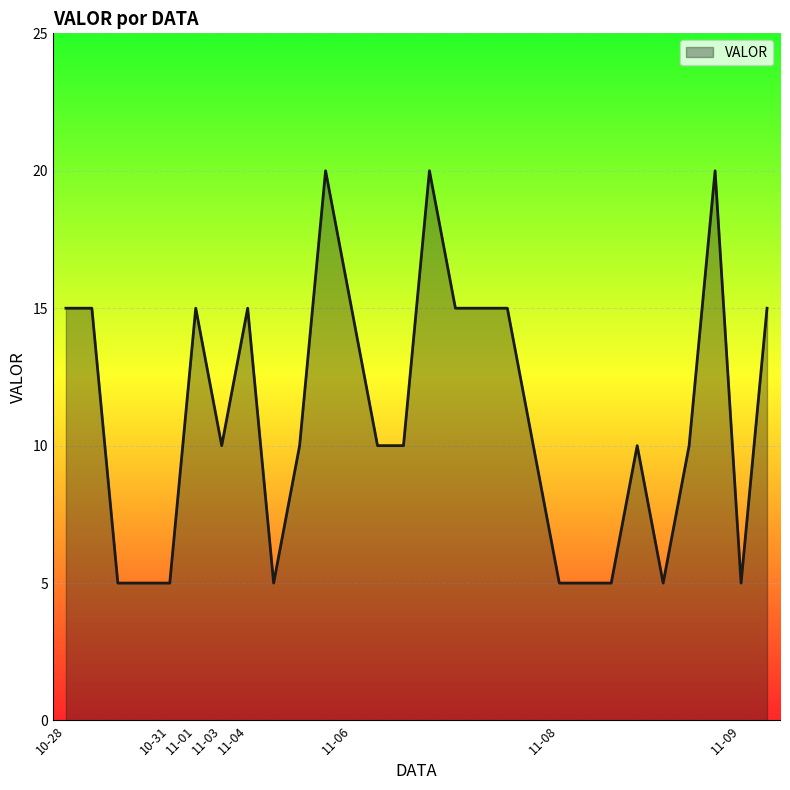

What is the difference between the maximum and minimum values?

15